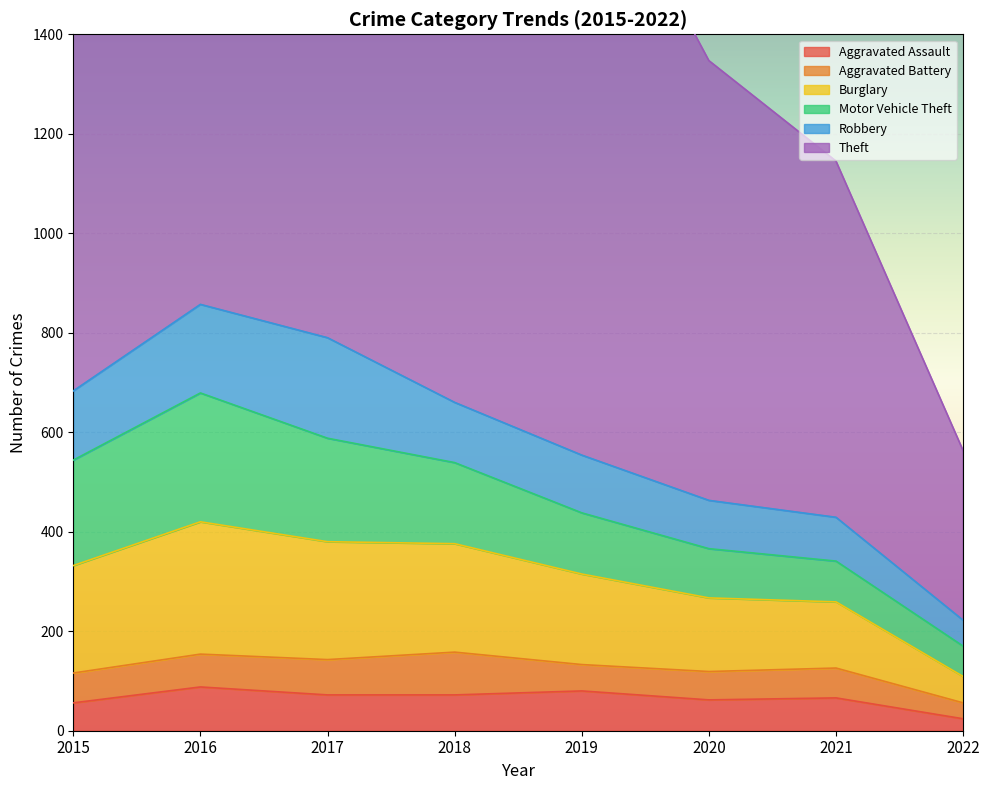

True or false: Robbery has more than 2 interior local peaks.

False